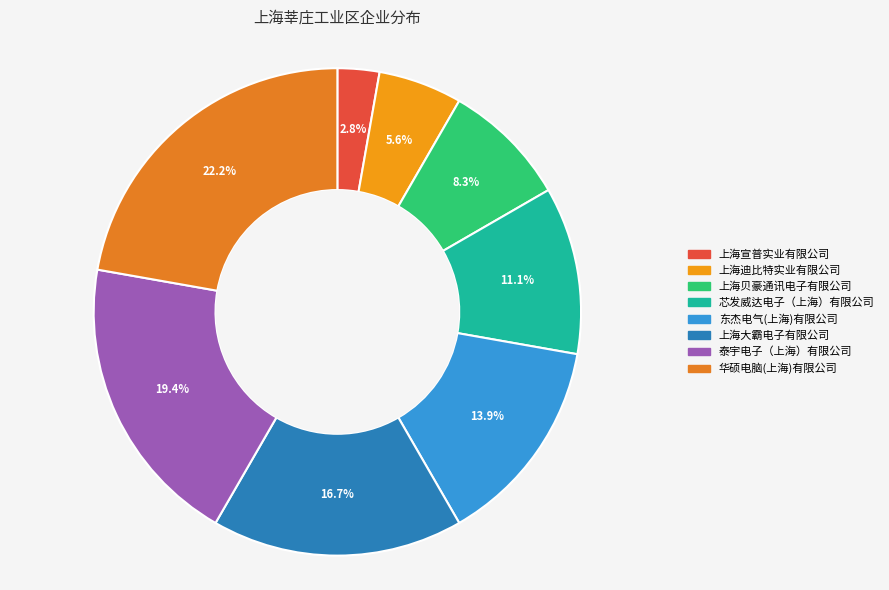

How many slices are in this pie chart?

8